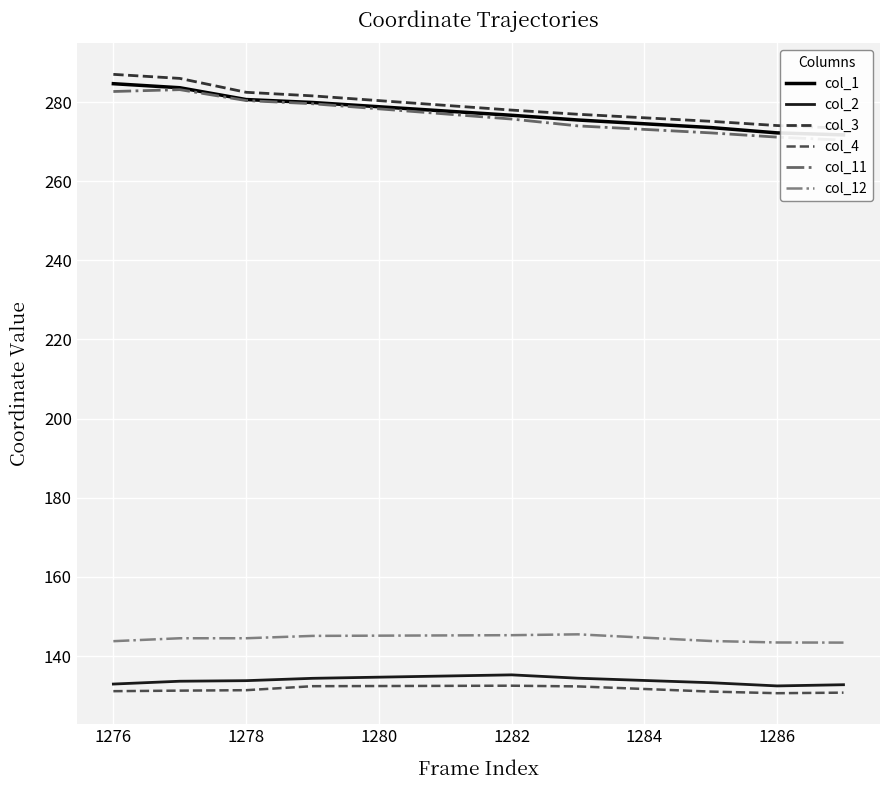

The value of col_12 at 1278 is 250.7. True or false?

False